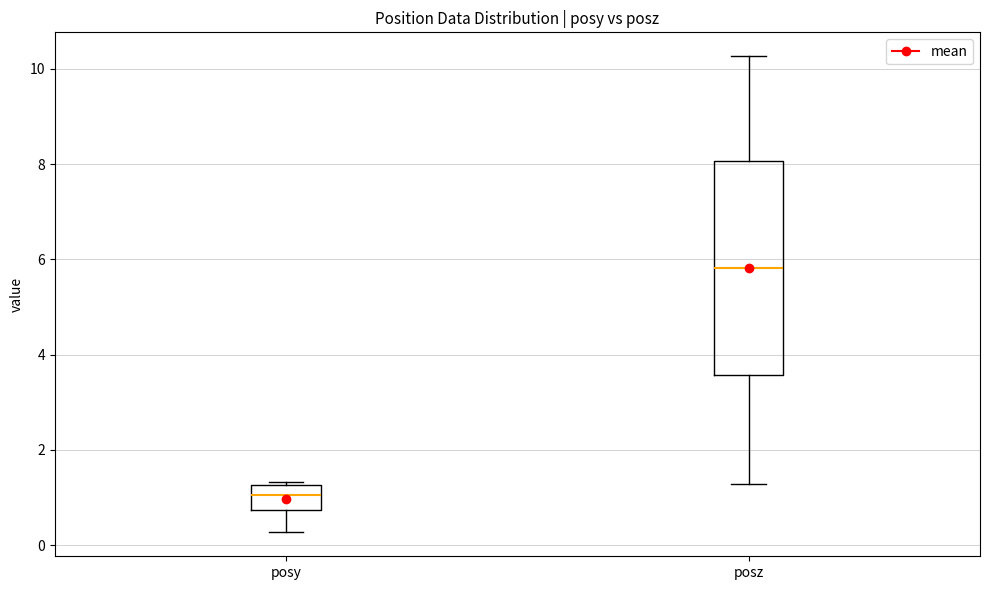

Reading left to right, read every box against the y-axis: the position of its median line, the range the box covers, and the ends of its whiskers. The values are not printed on the chart, so give them approximately, as read against the axis.

posy: median 1.0, box 0.8 to 1.2, whiskers 0.2 to 1.4
posz: median 5.8, box 3.6 to 8.0, whiskers 1.2 to 10.2